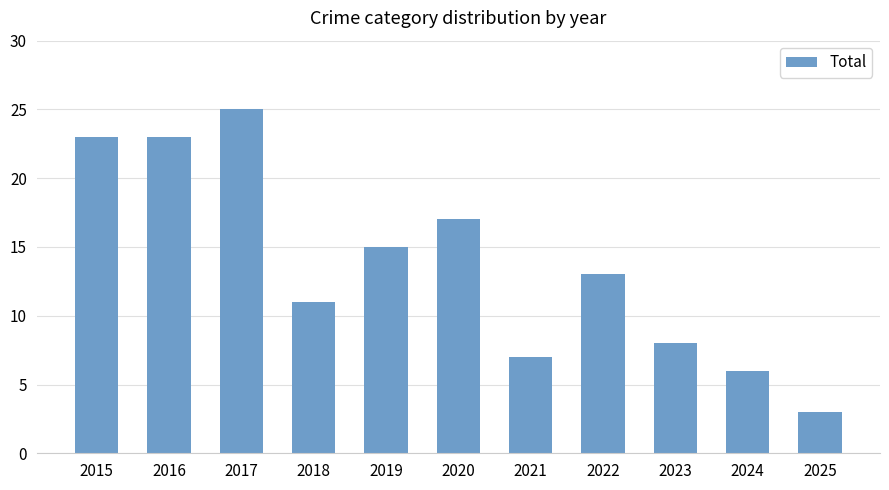

Which has a higher value, 2022 or 2018?

2022